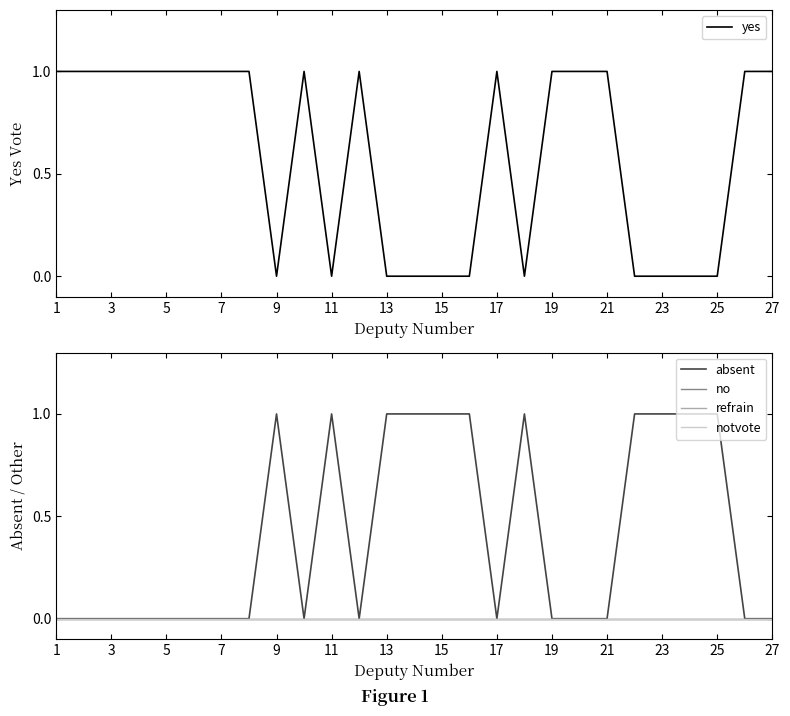

The yes series shows 0 at 23. True or false?

True